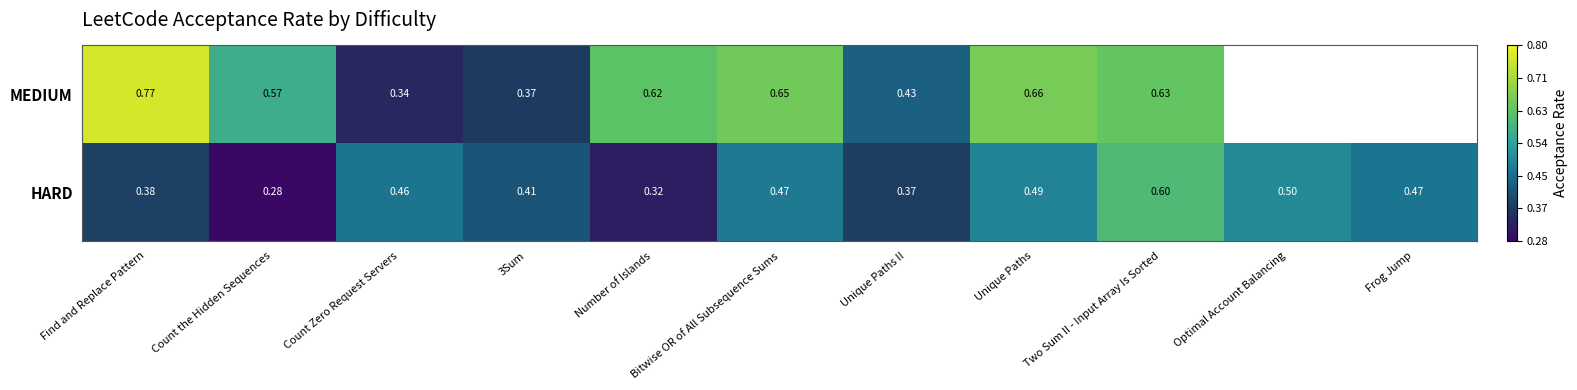

Which series changed the most between Find and Replace Pattern and Two Sum II - Input Array Is Sorted?

HARD